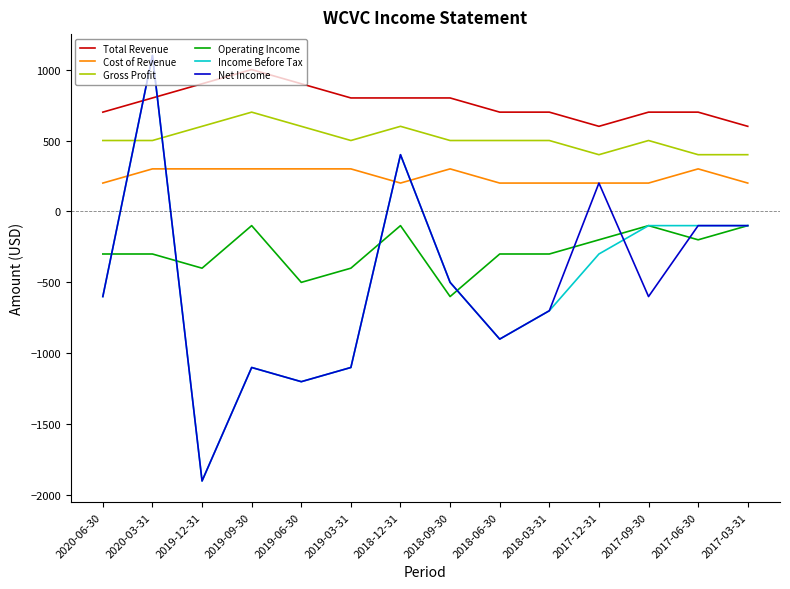

True or false: Net Income has a value of -451 at 2018-06-30.

False